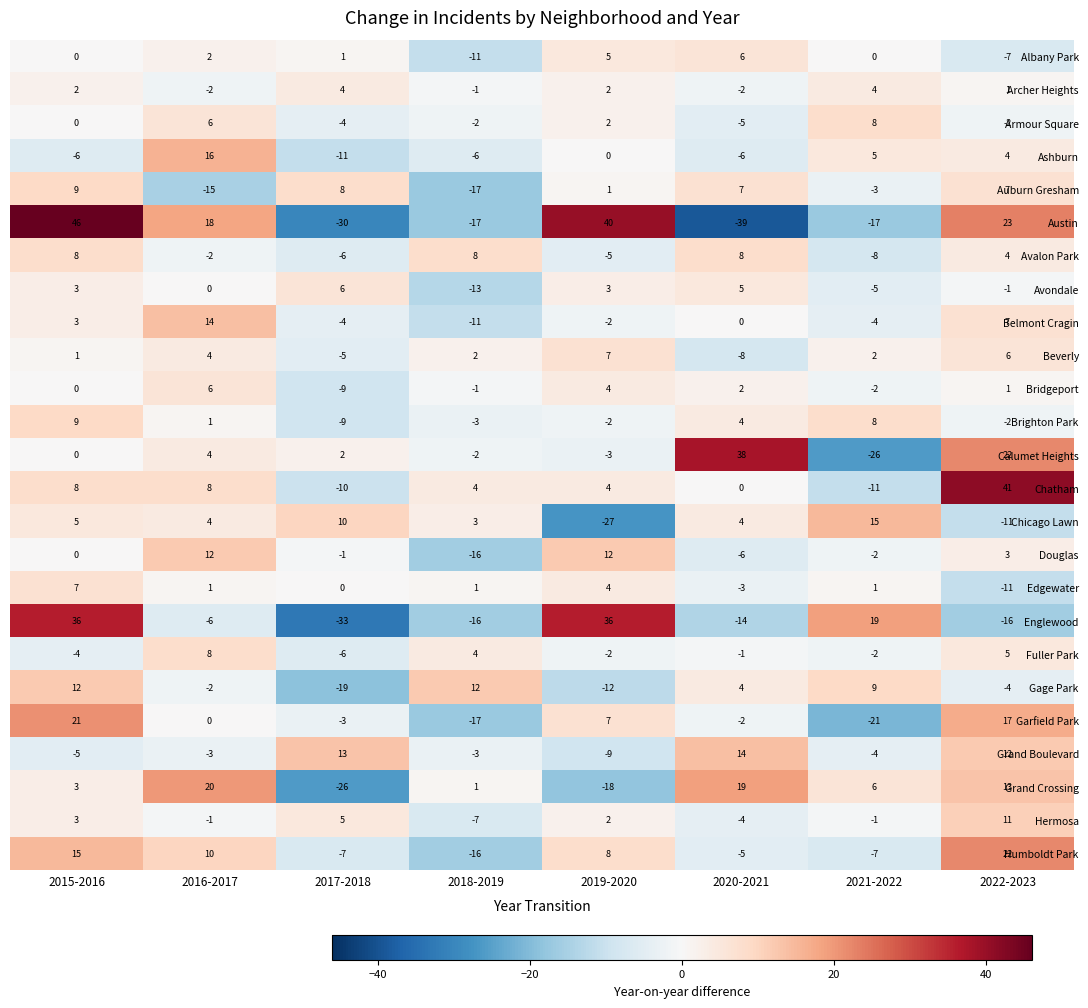

Is it true that Avondale equals -5 at 2021-2022?

True